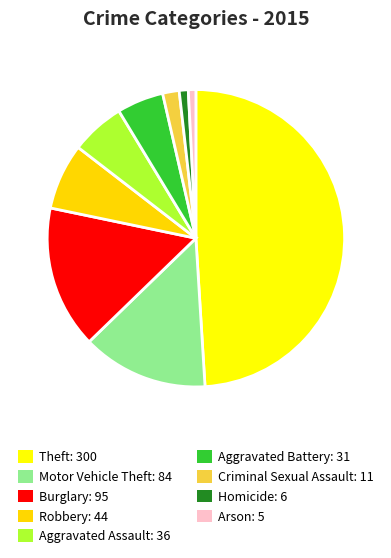

Is it true that Burglary is 7% of the pie?

False